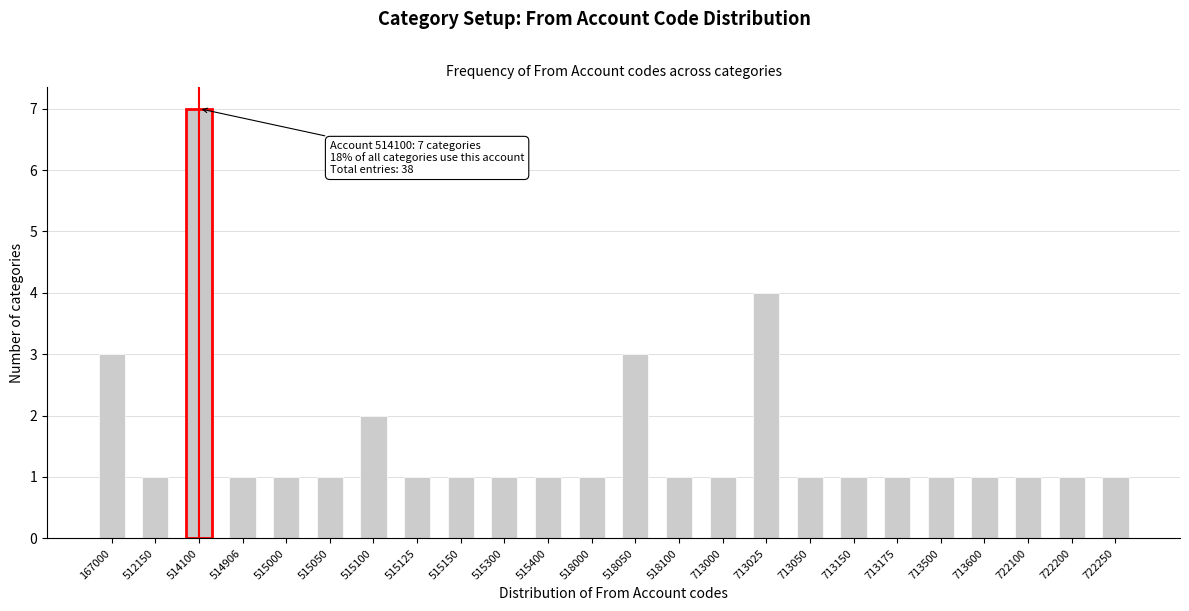

Reading left to right, list all the values displayed in this chart.

167000=3	512150=1	514100=7	514906=1	515000=1	515050=1	515100=2	515125=1	515150=1	515300=1	515400=1	518000=1	518050=3	518100=1	713000=1	713025=4	713050=1	713150=1	713175=1	713500=1	713600=1	722100=1	722200=1	722250=1